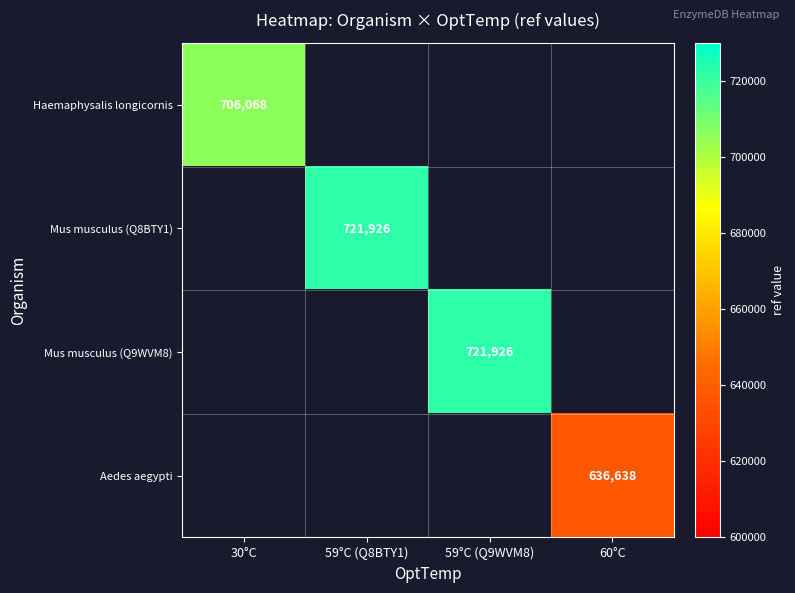

True or false: Mus musculus (Q8BTY1) has a value of 493651 at 59°C (Q8BTY1).

False